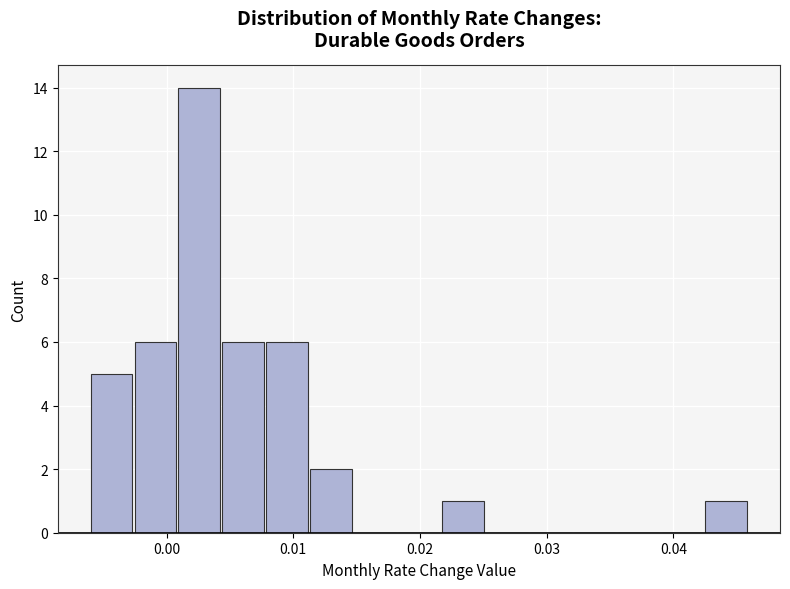

Read against the x-axis, roughly where is the centre of the tallest bar?

0.003